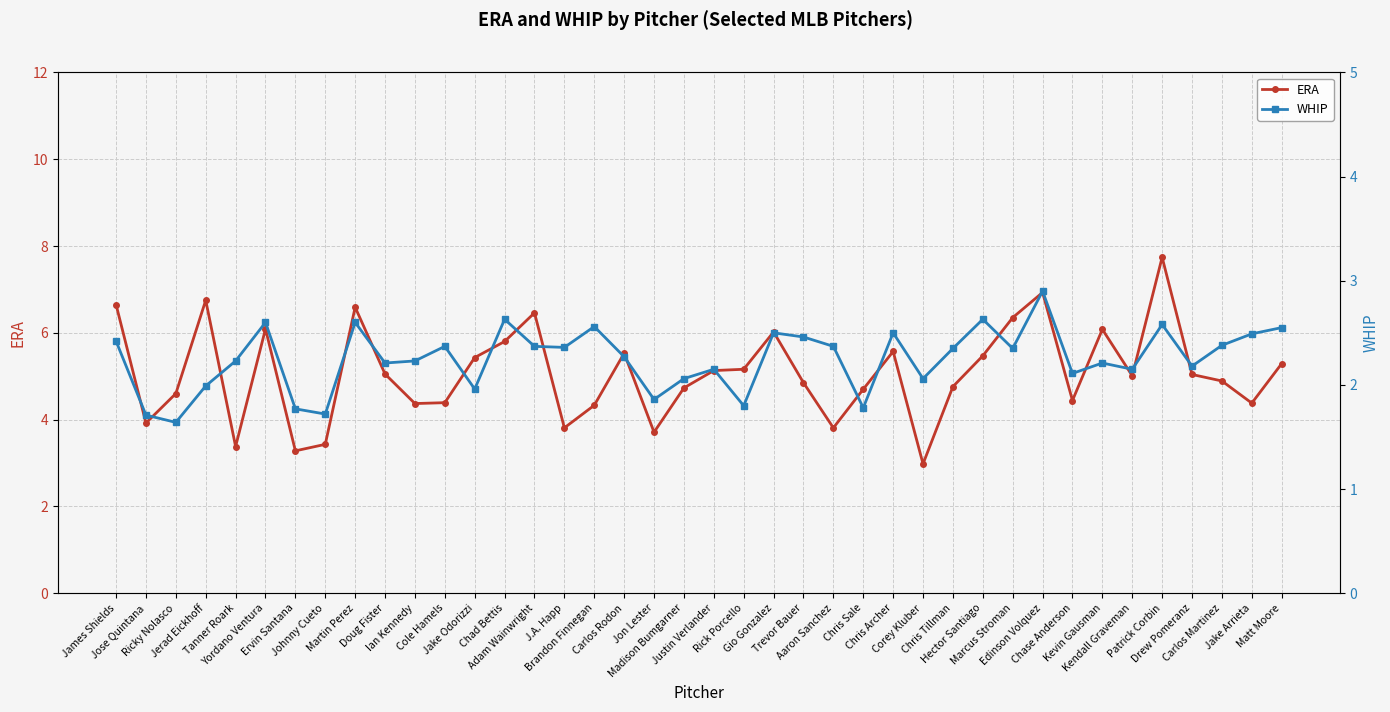

What is the difference between the highest and lowest values at Hector Santiago?

2.8